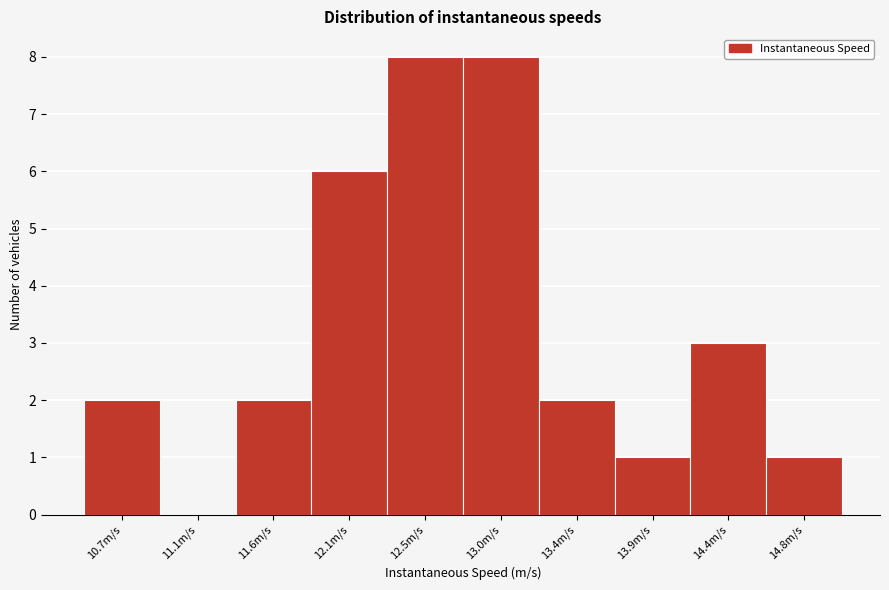

Reading left to right, transcribe all the data shown in this chart.

10.7m/s=2	11.1m/s=0	11.6m/s=2	12.1m/s=6	12.5m/s=8	13.0m/s=8	13.4m/s=2	13.9m/s=1	14.4m/s=3	14.8m/s=1